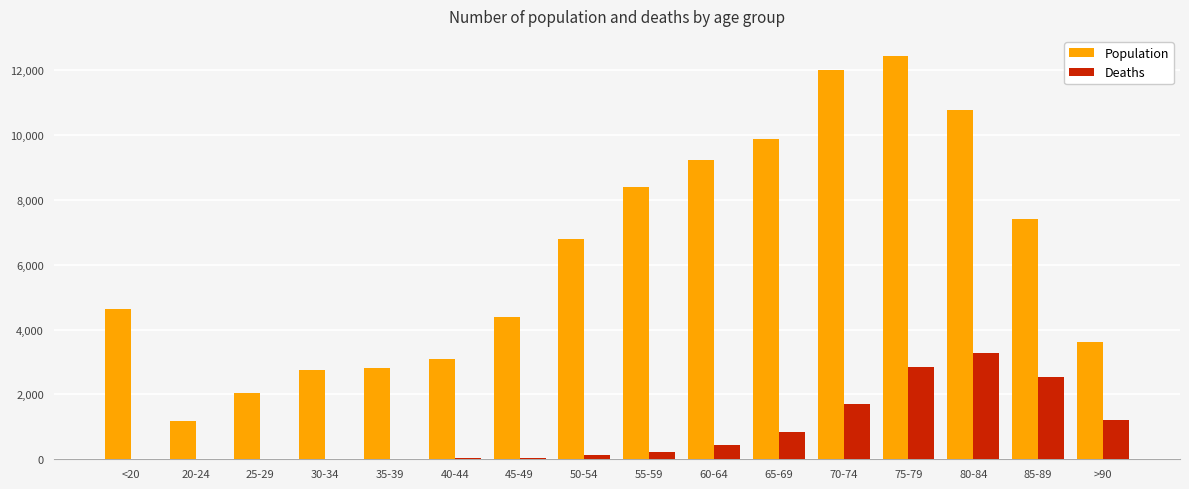

What is the sum of all Population values?

101482